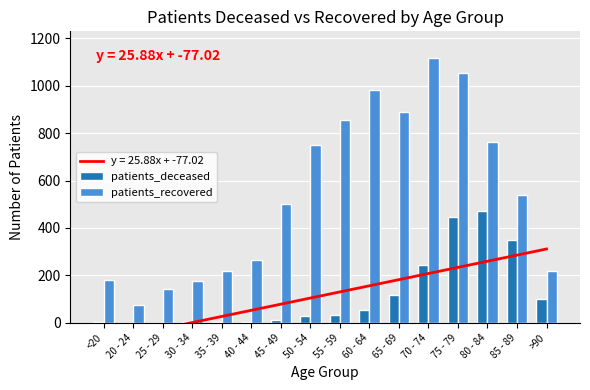

At which category is the sum across all series the highest?

75 - 79